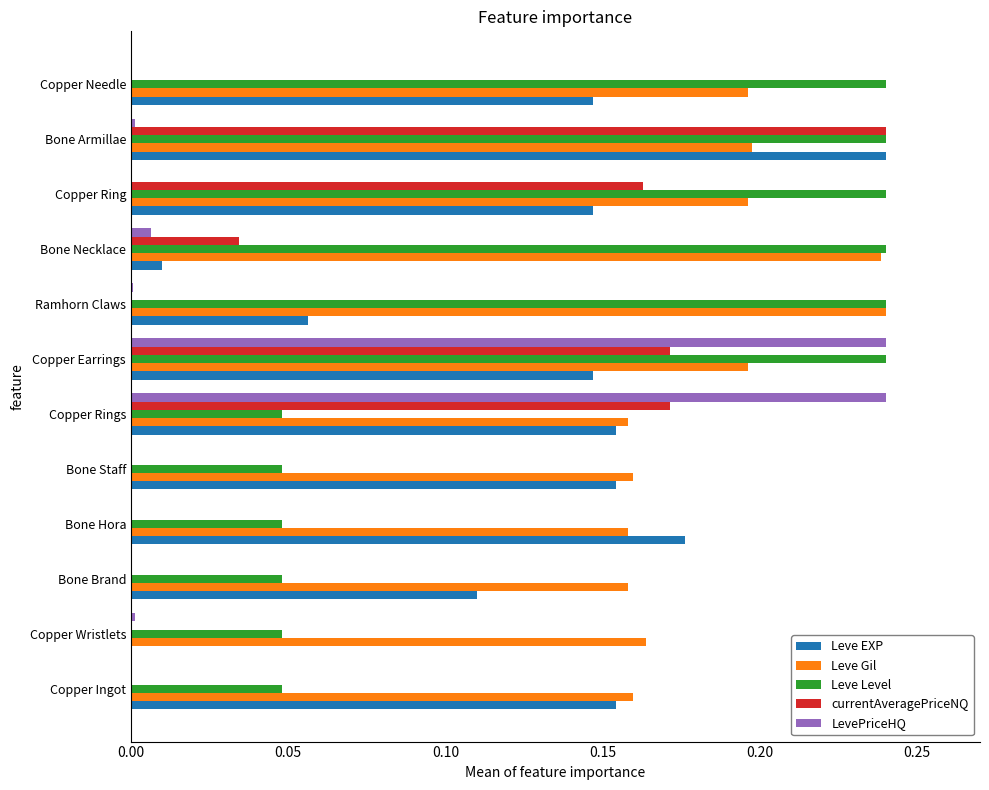

The value of LevePriceHQ at Copper Needle is 0.1. True or false?

False